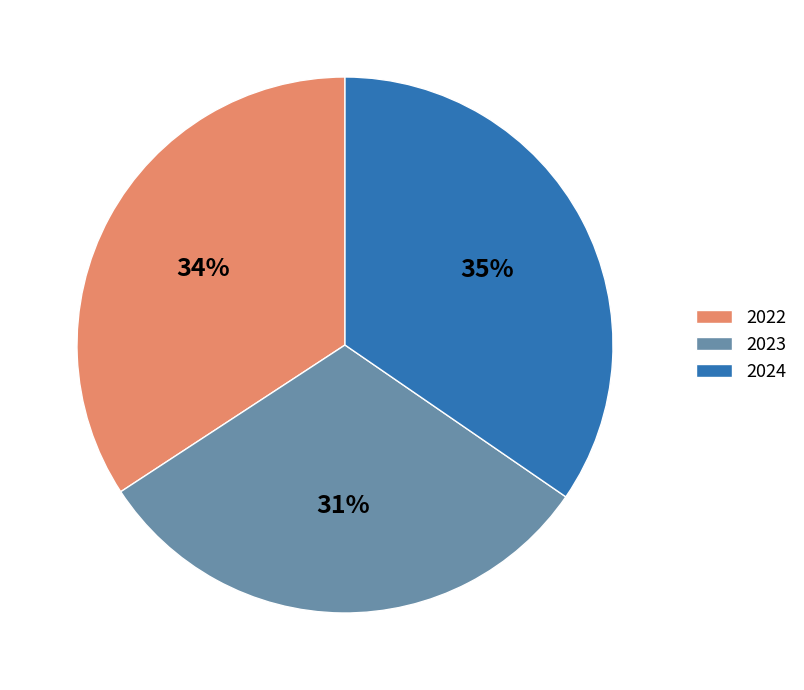

To the nearest percent, what is the combined percentage of 2024 and 2022?

69%